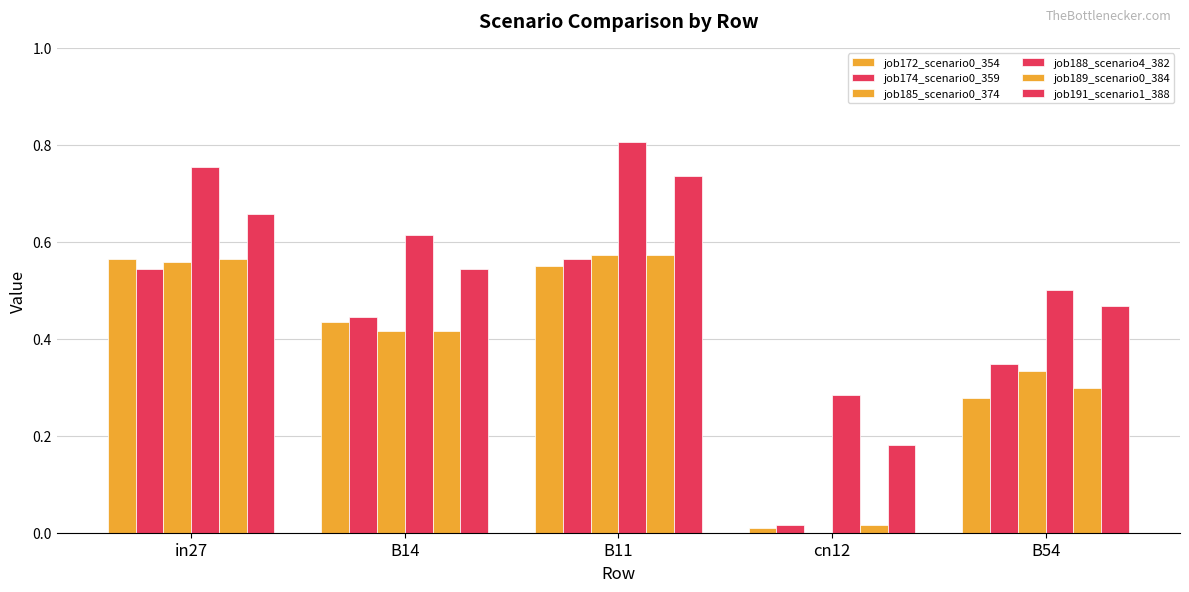

How many groups of bars are there?

5